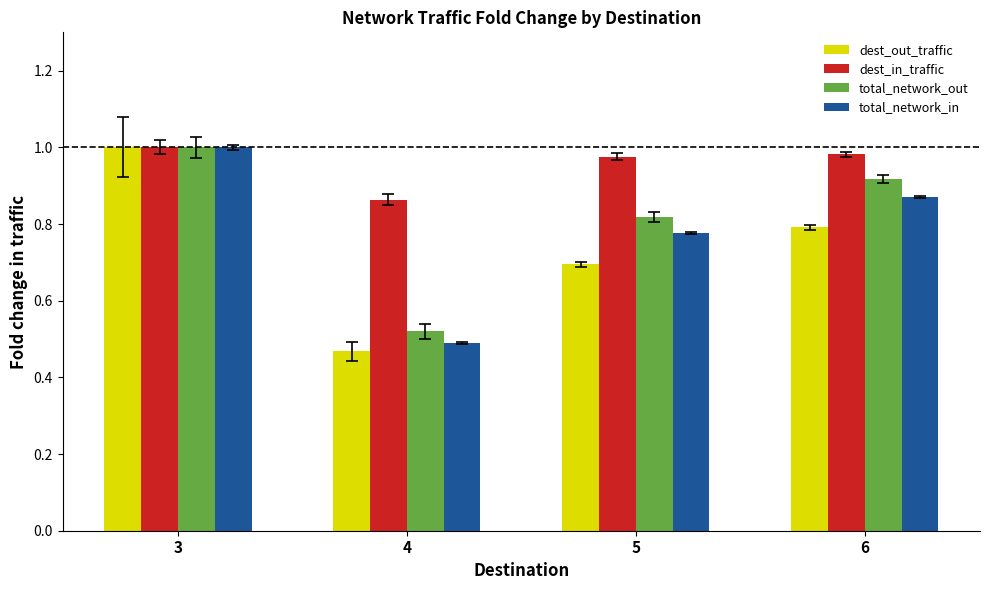

At which label does total_network_out reach its peak?

3